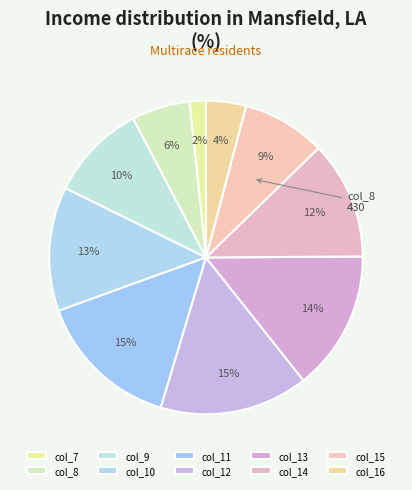

Count the number of slices in the pie.

10